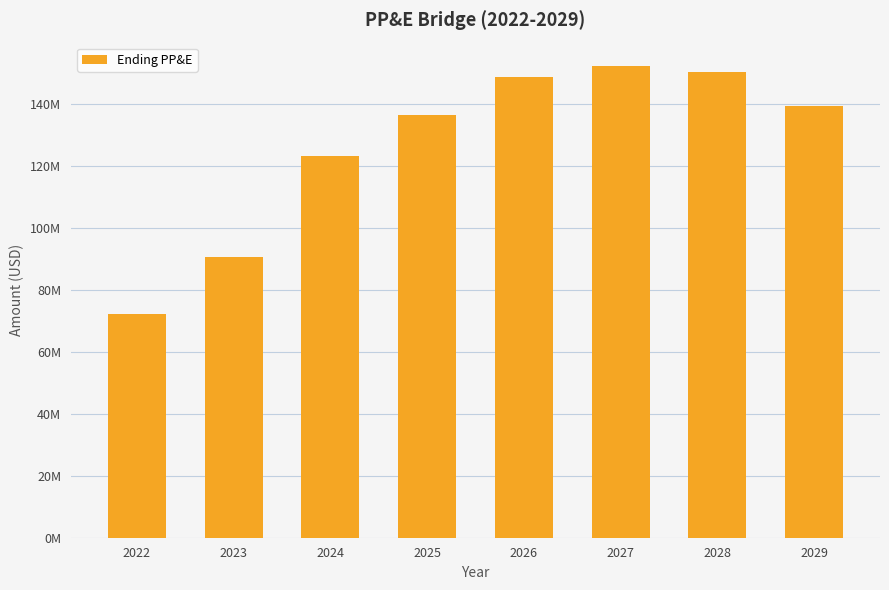

List the labels in order of value, smallest first.

2022, 2023, 2024, 2025, 2029, 2026, 2028, 2027